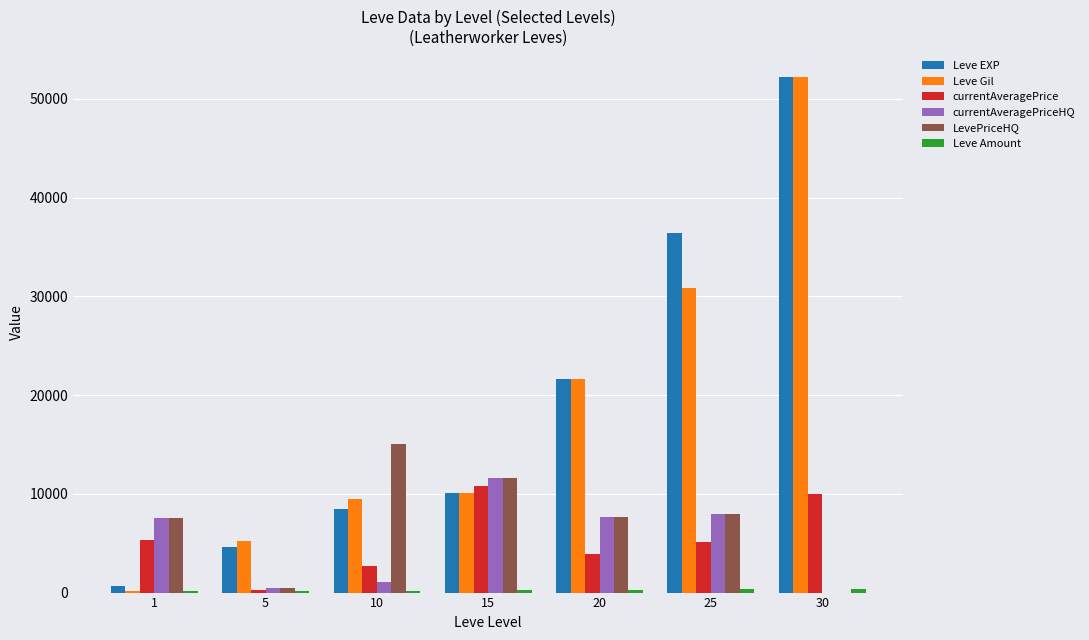

How many groups of bars are there?

7